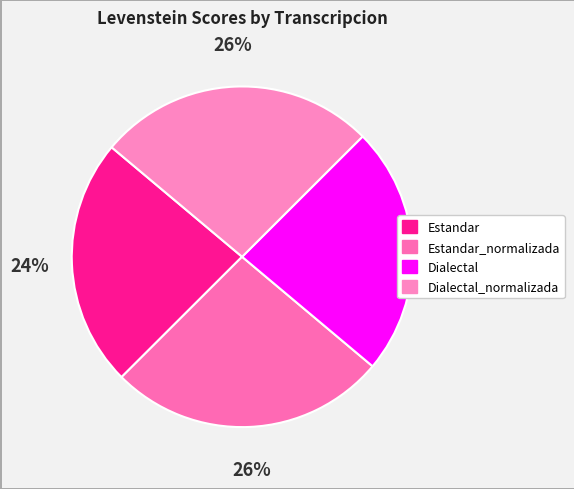

Is it true that Dialectal is 34% of the pie?

False